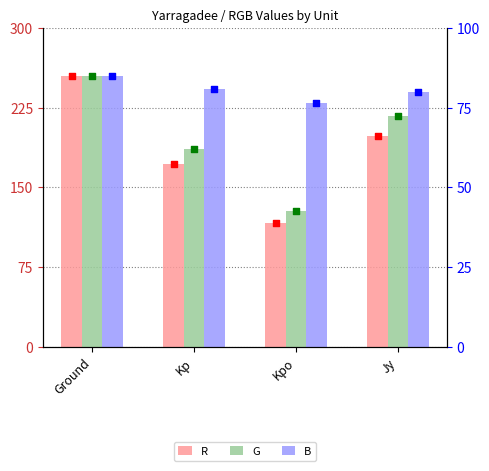

What is the total value across all series at Ground?

765